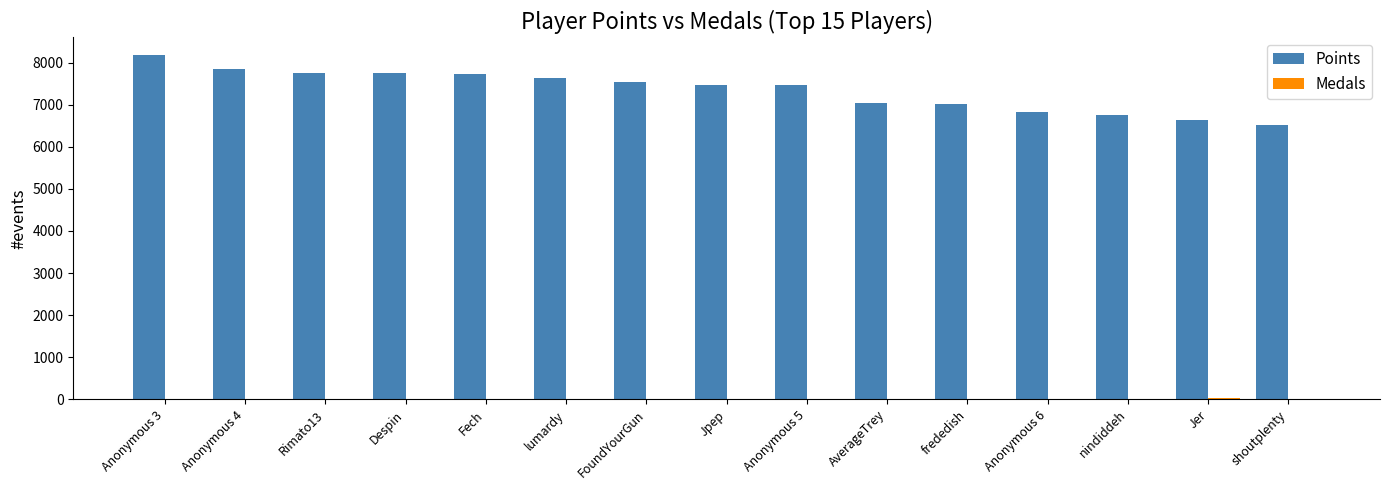

Which category has the highest value in the Points series?

Anonymous 3